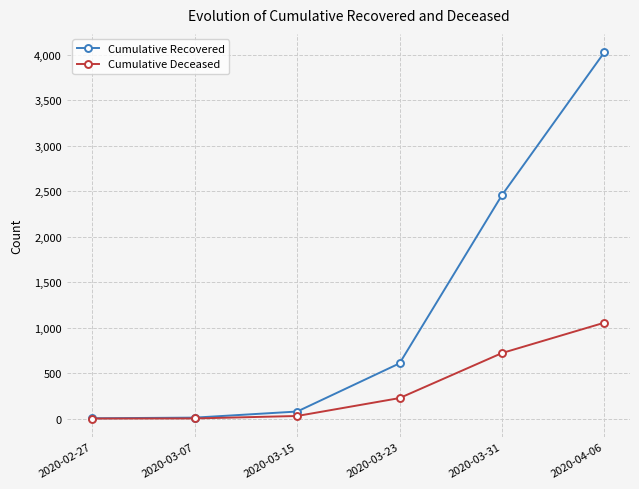

How many data points in Cumulative Deceased are less than 225?

3